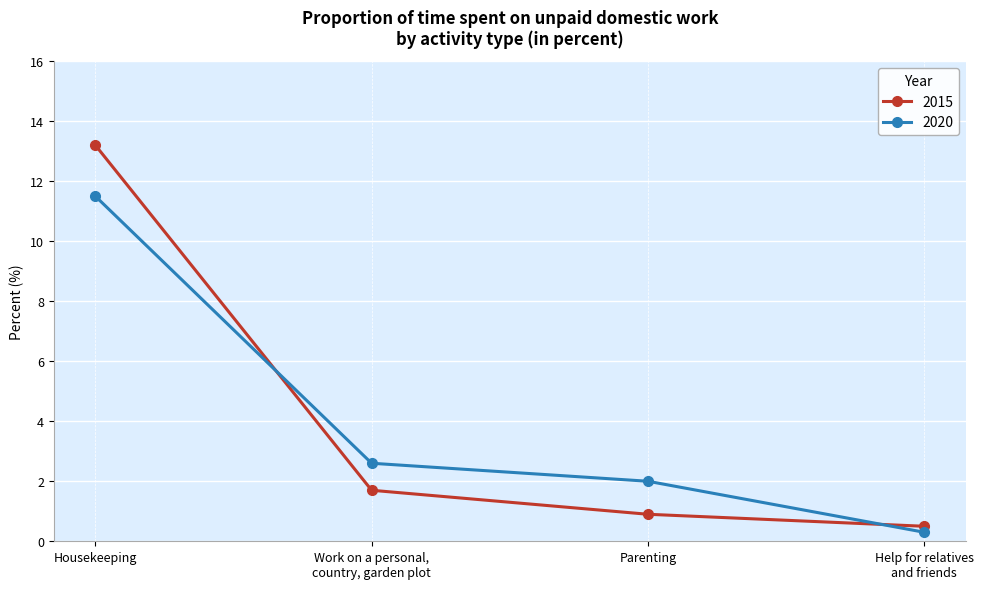

True or false: 2015 and 2020 cross at least once.

True